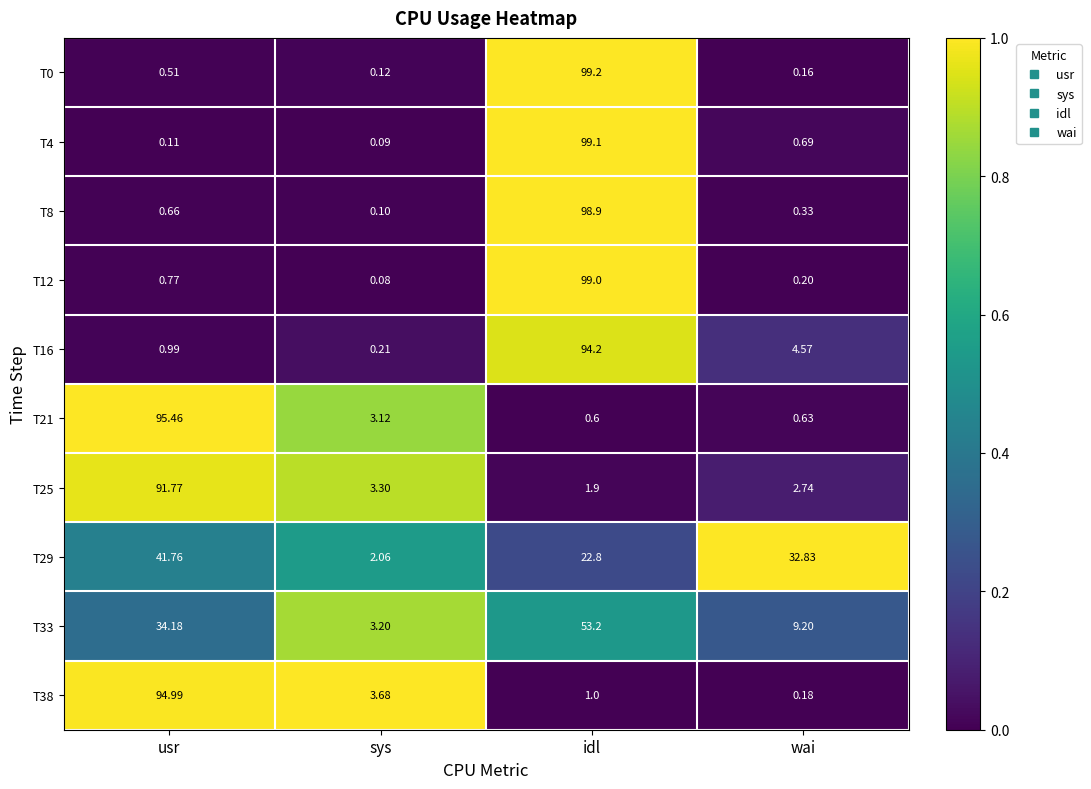

Which series changed the most between usr and wai?

T21